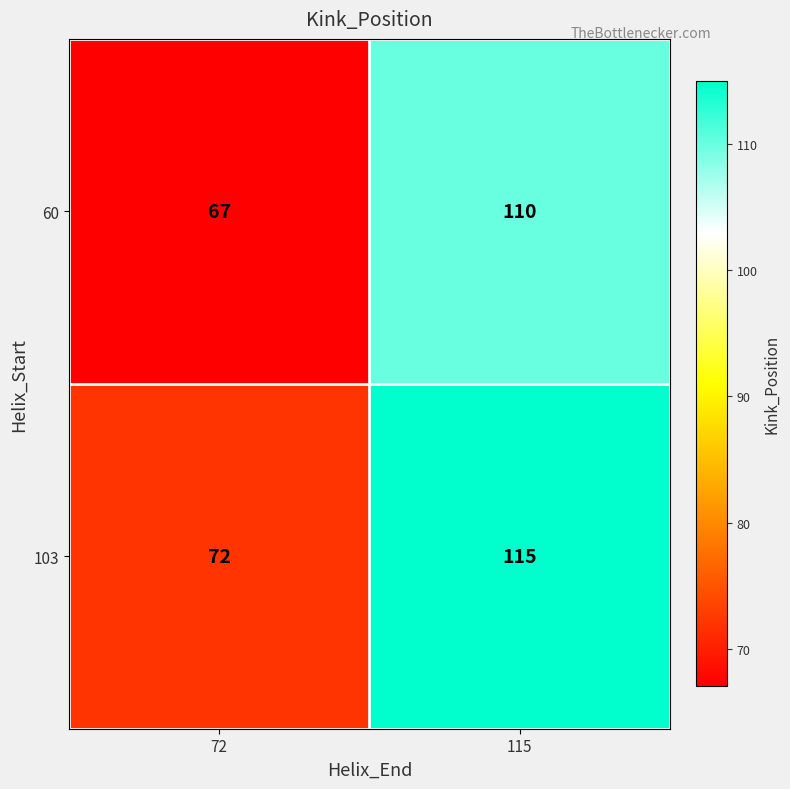

What is the difference between the highest and lowest values at 115?

5